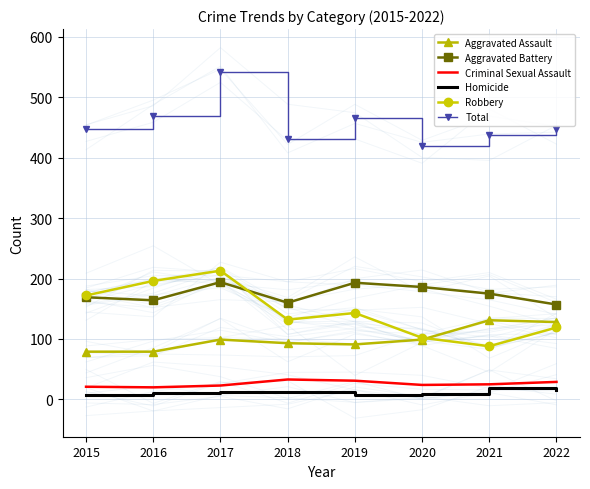

Between which two adjacent categories do Aggravated Assault and Robbery first intersect?

2020 and 2021